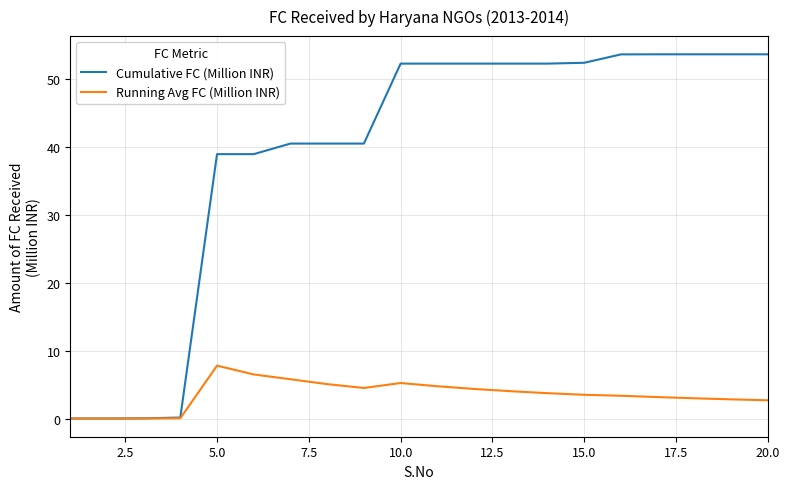

Count the number of categories in the chart.

20